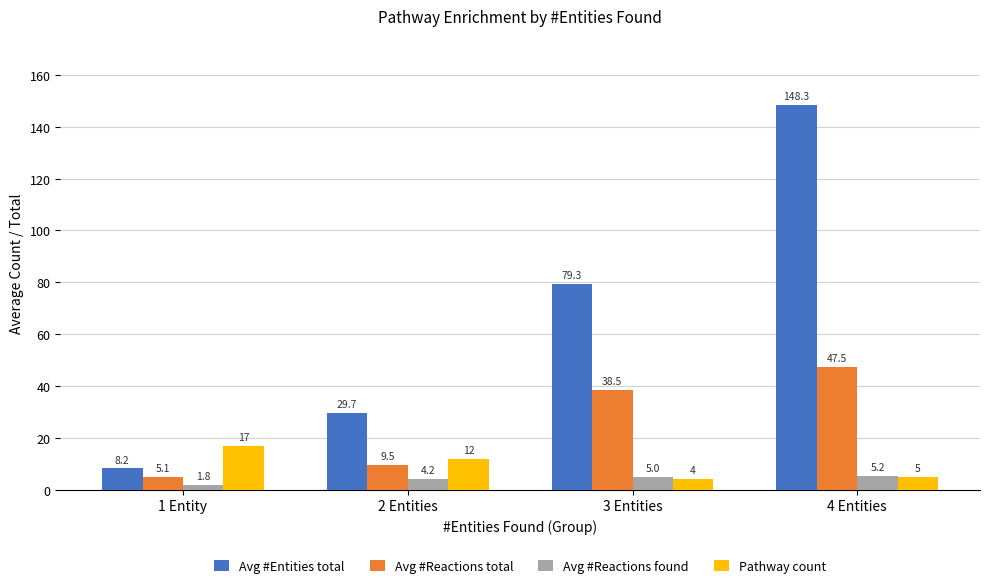

Which category has the lowest value across all series?

1 Entity